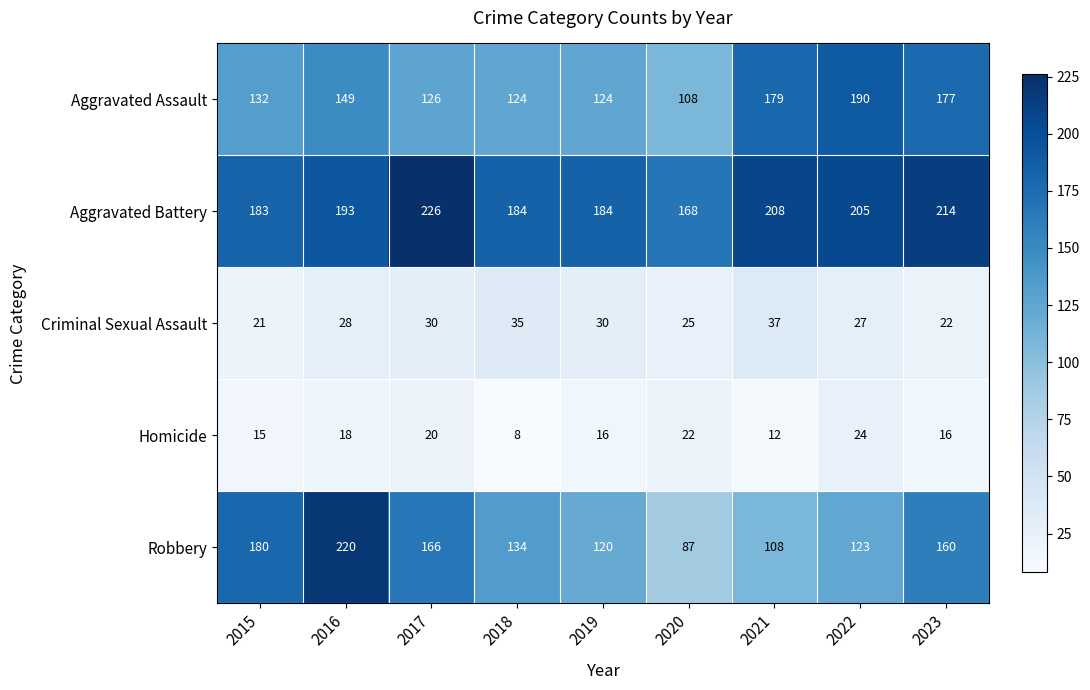

Rank the series by their maximum value, from lowest to highest.

Homicide, Criminal Sexual Assault, Aggravated Assault, Robbery, Aggravated Battery